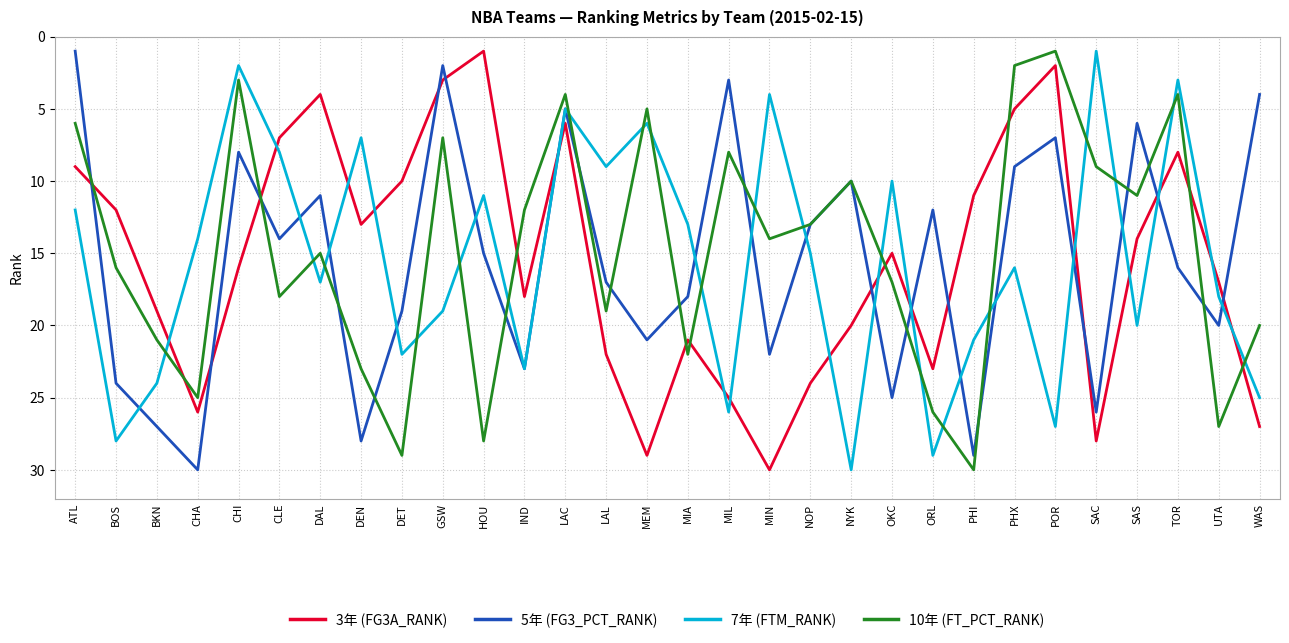

In 5年 (FG3_PCT_RANK), how many points are higher than both neighbors (excluding endpoints)?

10